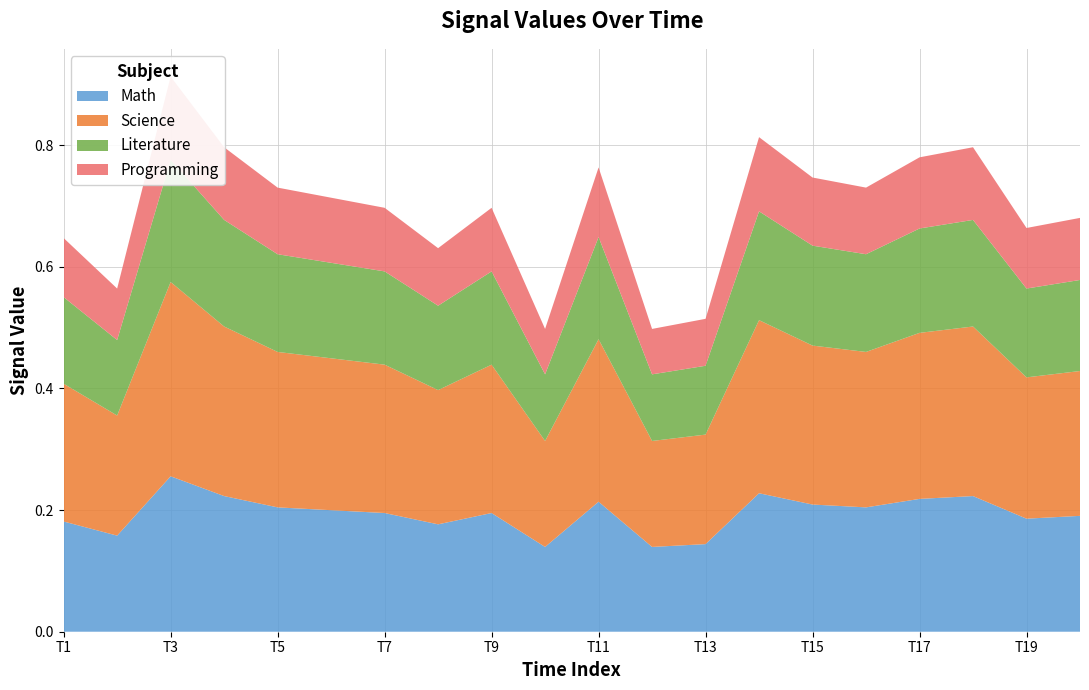

Reading right to left, what are all the values shown in this chart?

19=0.7	18=0.7	17=0.8	16=0.8	15=0.7	14=0.7	13=0.8	12=0.5	11=0.5	10=0.8	9=0.5	8=0.7	7=0.6	6=0.7	5=0.7	4=0.7	3=0.8	2=0.9	1=0.6	0=0.6